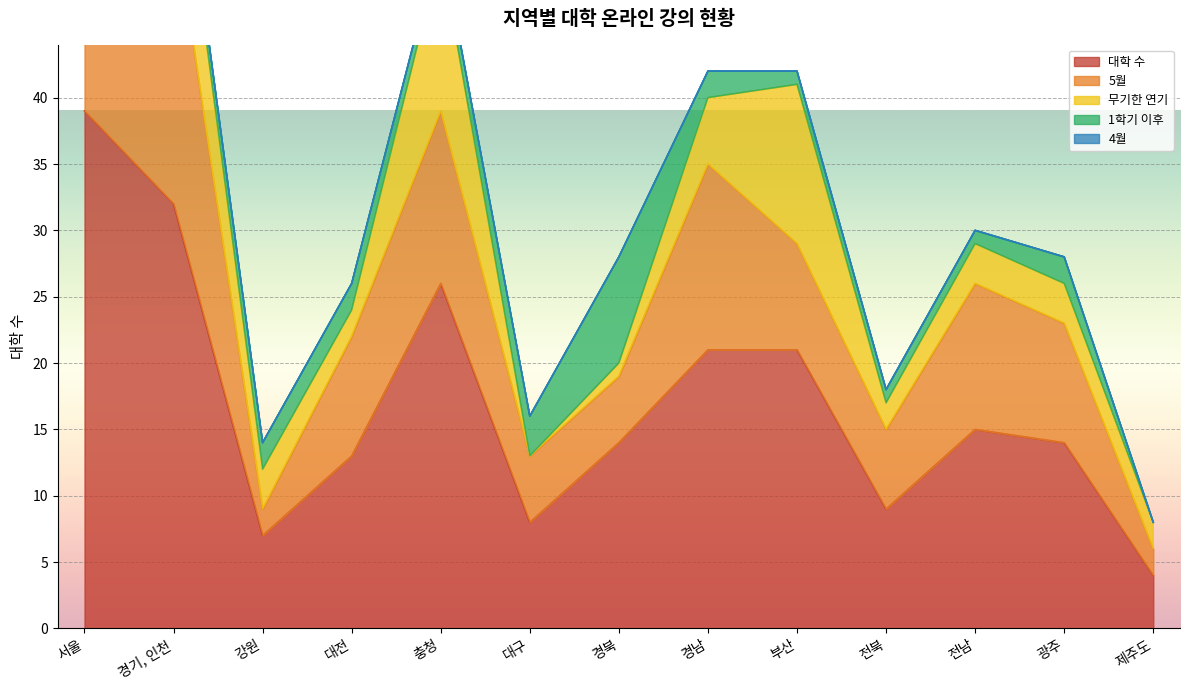

At which category does the chart reach its peak across all series?

서울